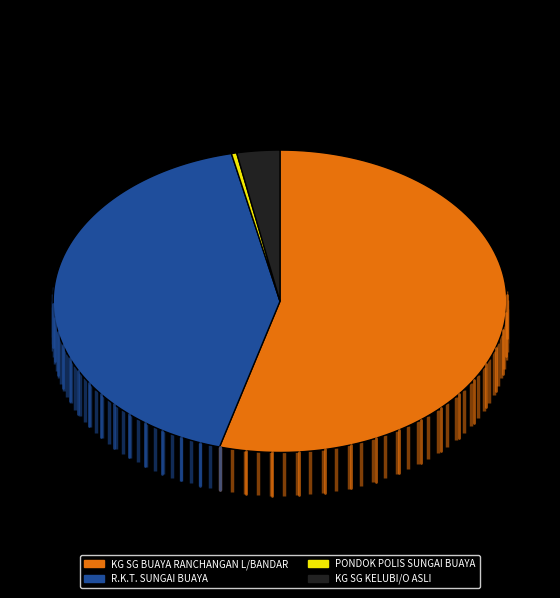

The KG SG KELUBI/O ASLI slice represents 3% of the pie. True or false?

True